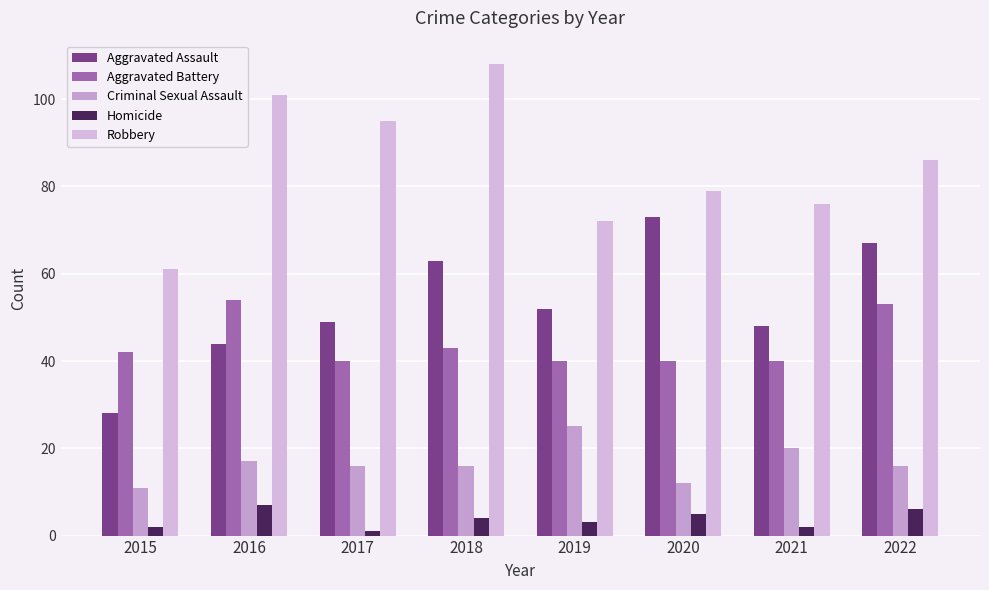

Are the bars grouped side by side (vs. stacked)?

Yes